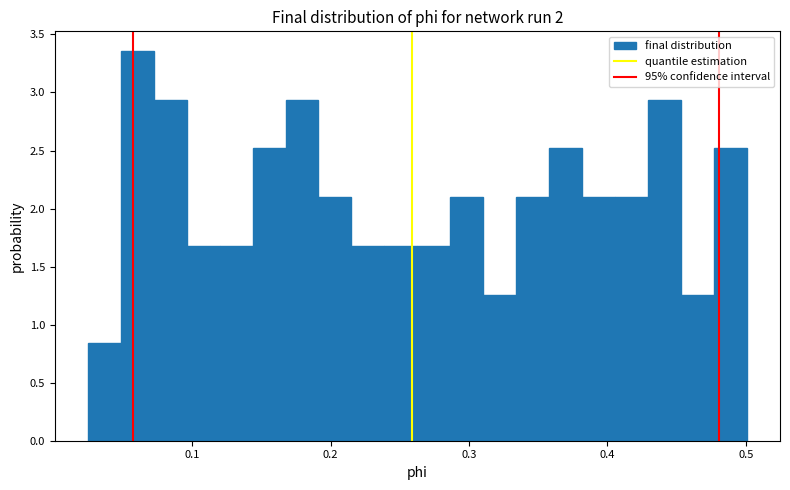

Around what value on the x-axis is the tallest bar? Give the approximate position of its centre, as read against the axis.

0.06